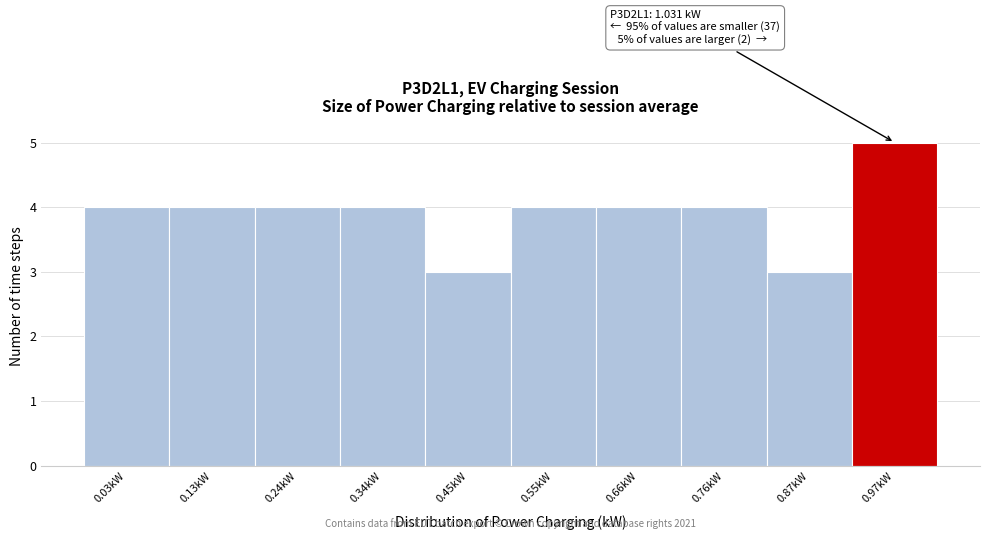

Reading right to left, transcribe all the data shown in this chart.

5	3	4	4	4	3	4	4	4	4